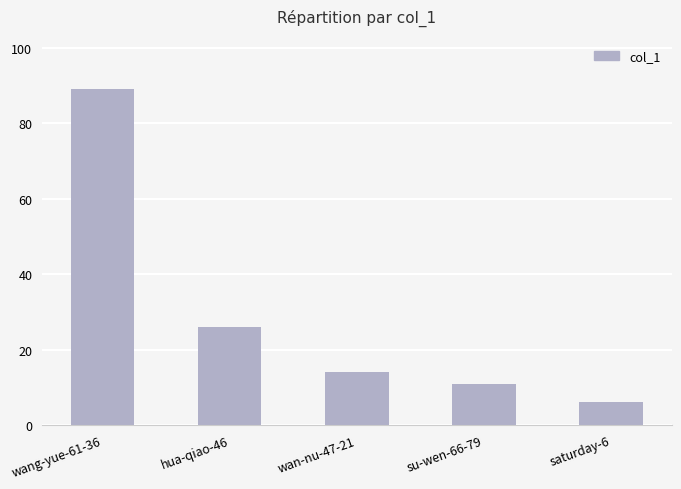

What is the change in value from su-wen-66-79 to saturday-6?

-5